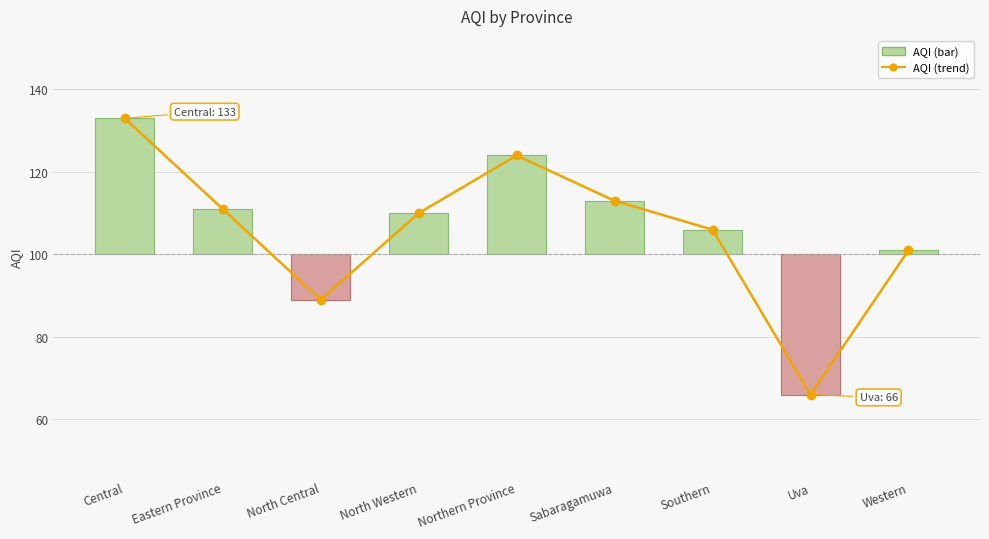

Is it true that AQI (trend) equals 110 at North Western?

True